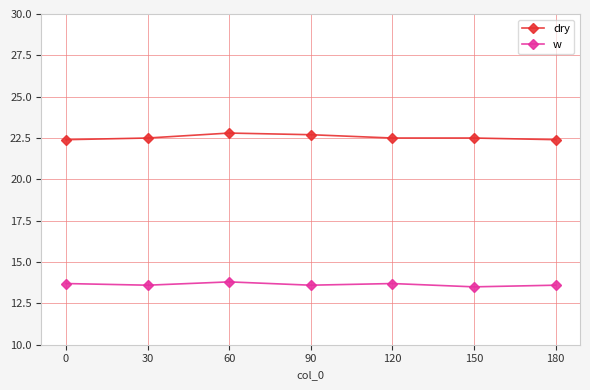

The value of dry at 0 is 35.2. True or false?

False